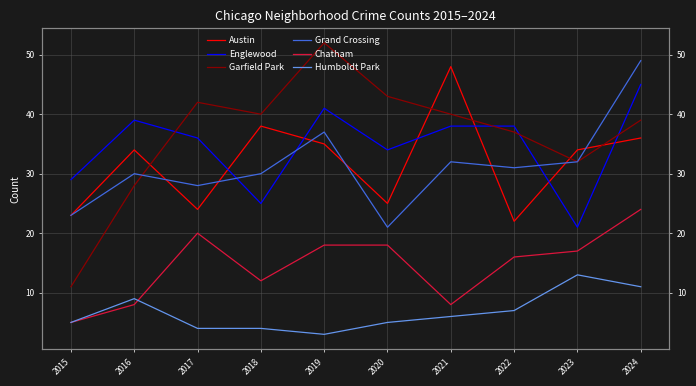

How many interior local valleys does the Austin series have?

3